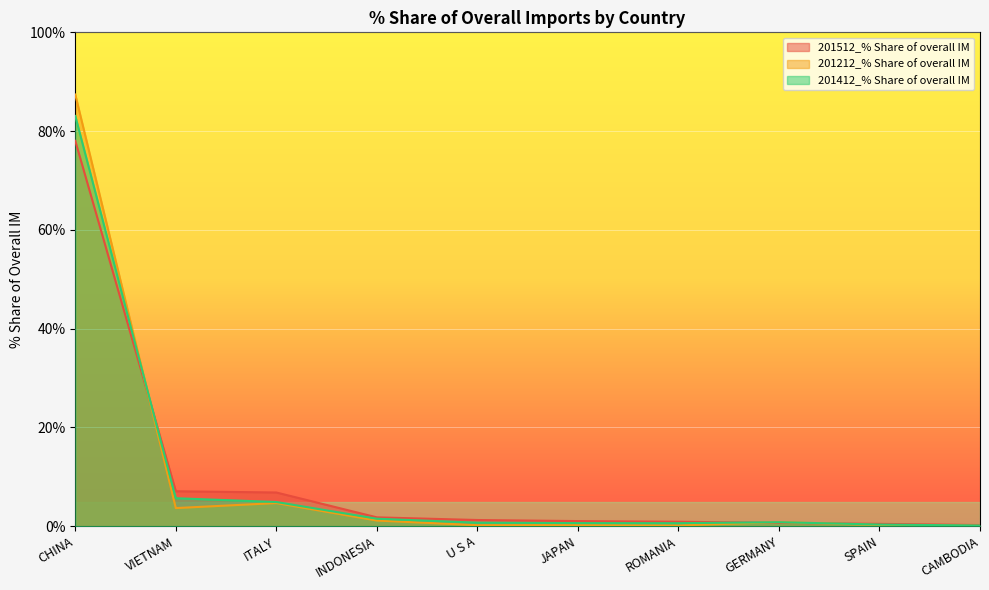

True or false: 201512_% Share of overall IM has a value of 0.7 at SPAIN.

False